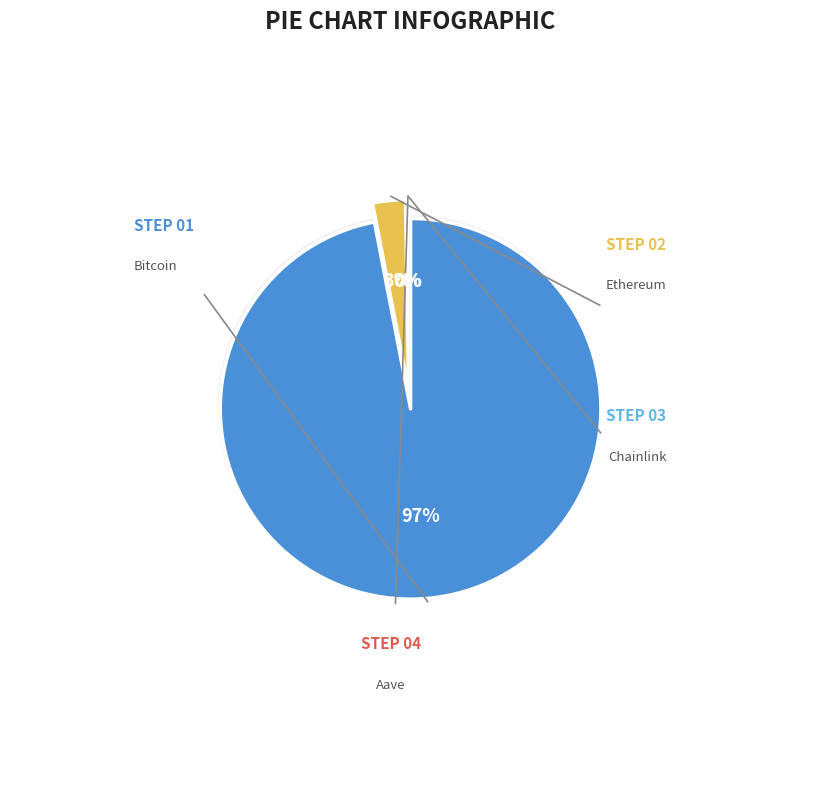

Which slice represents more than half of the pie?

Bitcoin